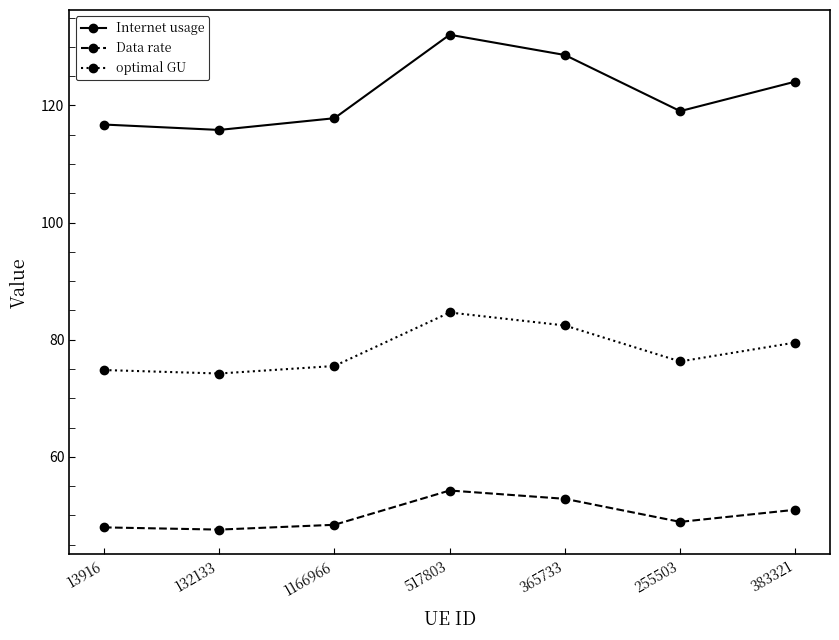

Is it true that optimal GU equals 76.3 at 255503?

True